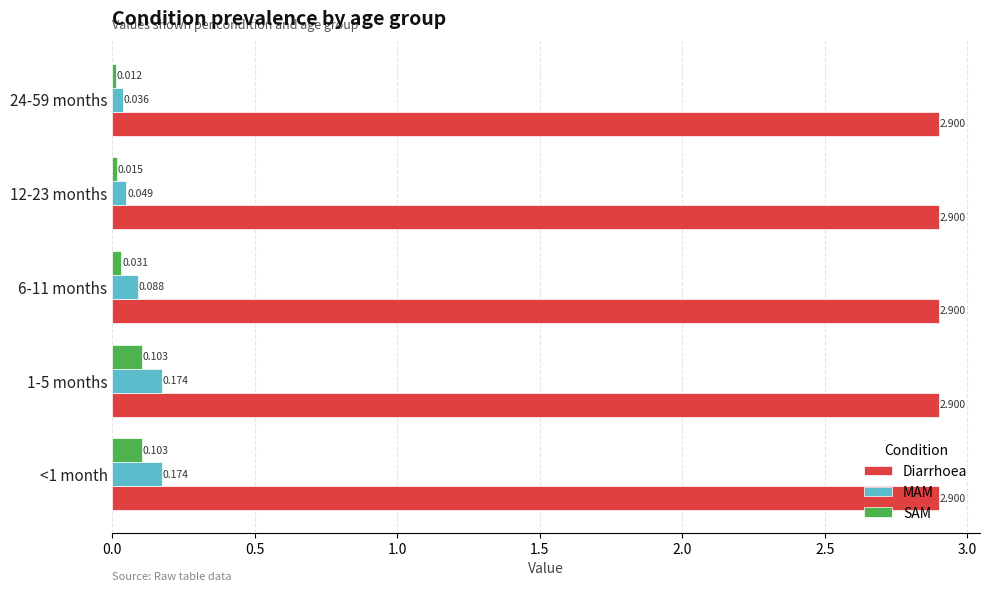

Where is SAM nearest to the value 0?

24-59 months